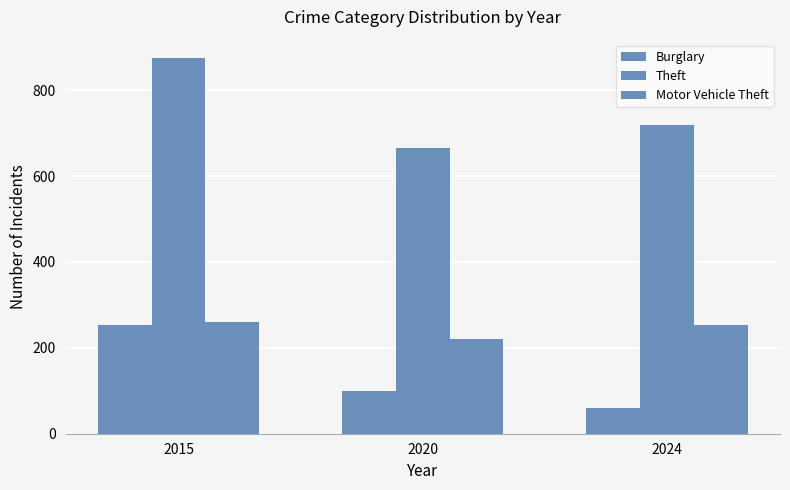

What is the total value across all series at 2024?

1032